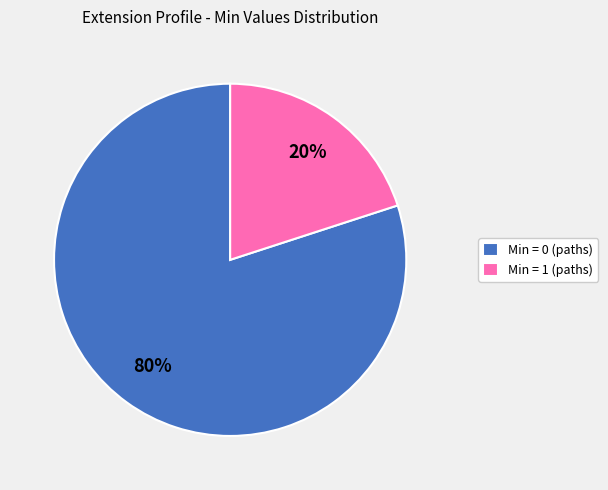

Which slice is the smallest?

Min = 1 (paths)